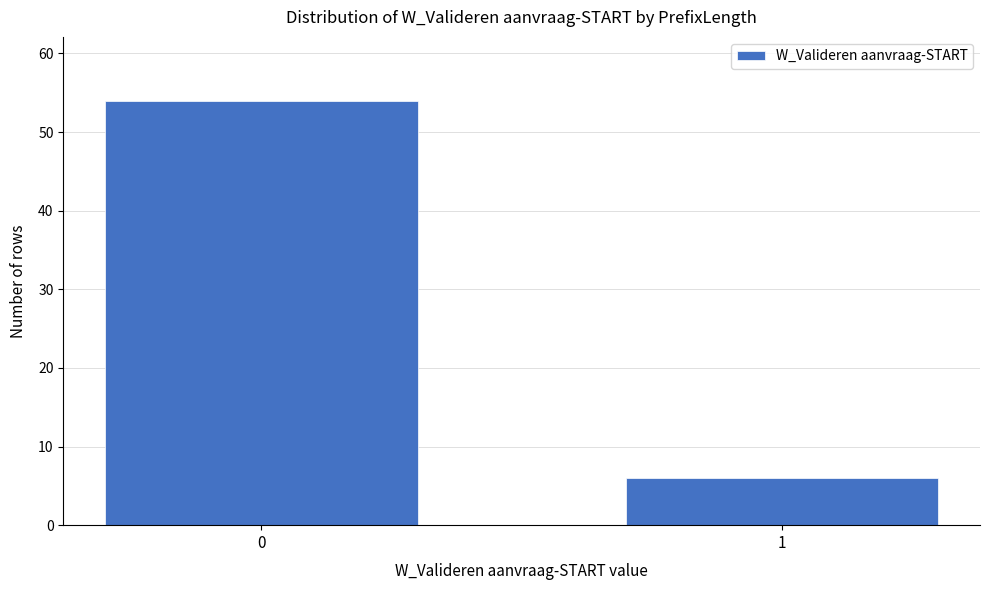

Reading right to left, what are all the values shown in this chart?

1=6	0=54